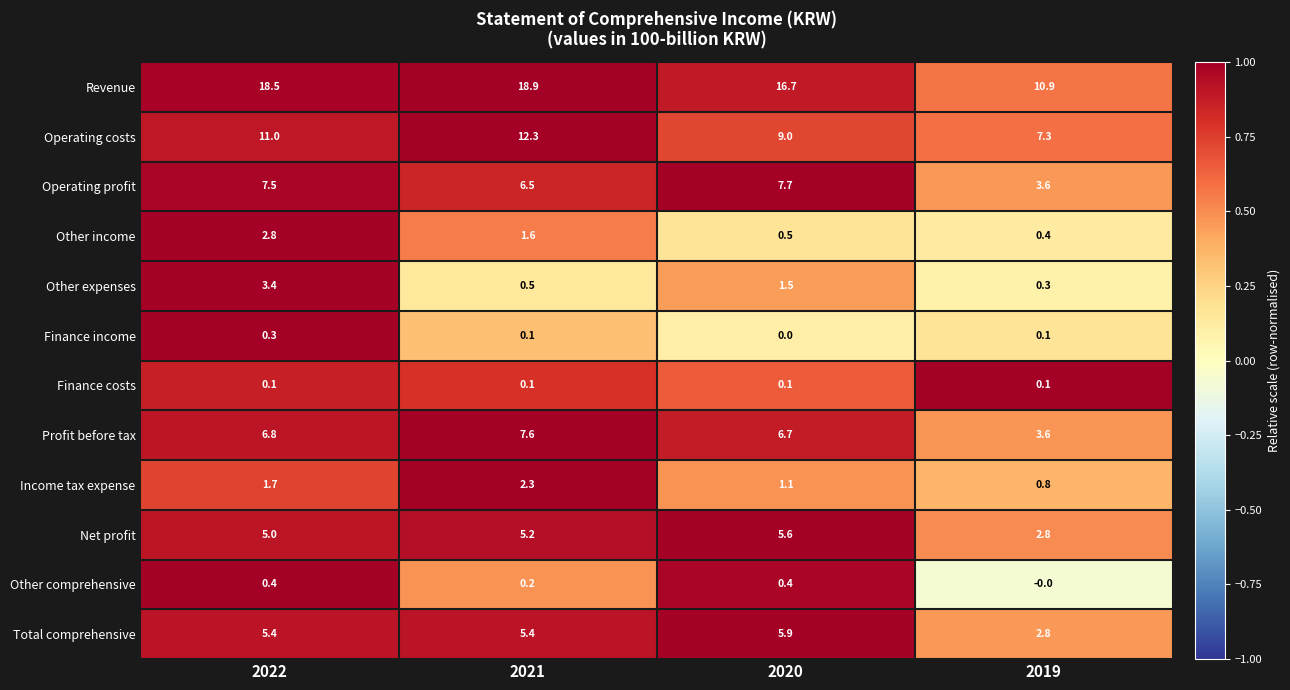

Count the Other comprehensive values in the range 0 to 1.

4